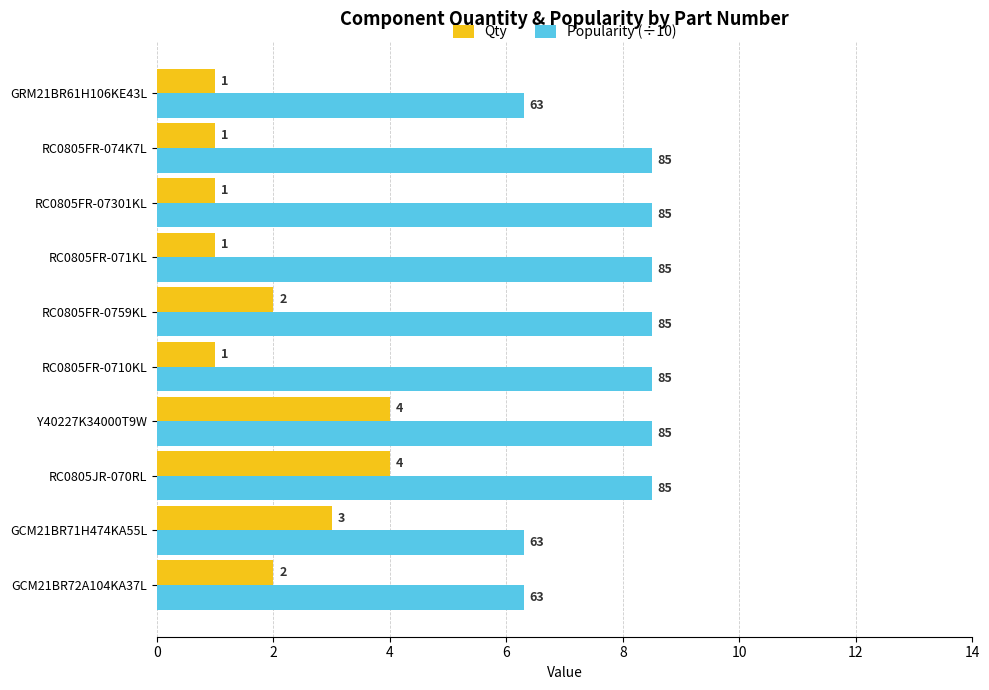

Which series has the largest range (max minus min)?

Qty